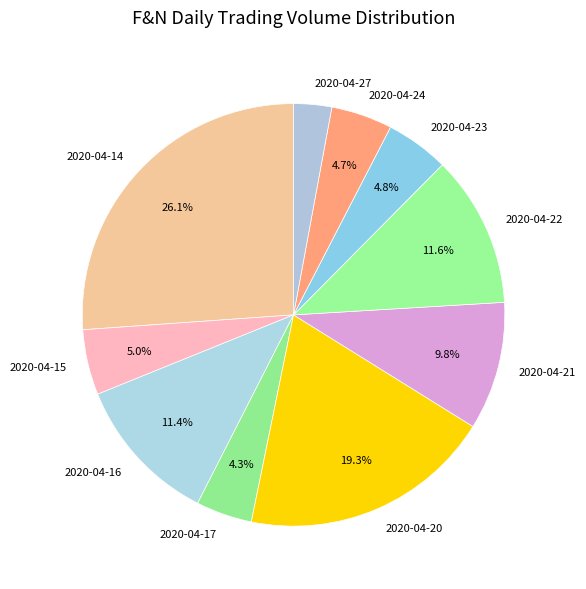

How many segments does this pie chart have?

10